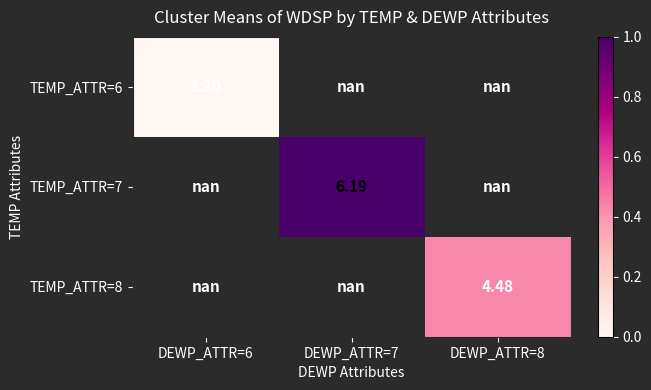

Is the value of TEMP_ATTR=7 at DEWP_ATTR=7 greater than the value of TEMP_ATTR=8 at DEWP_ATTR=8?

Yes